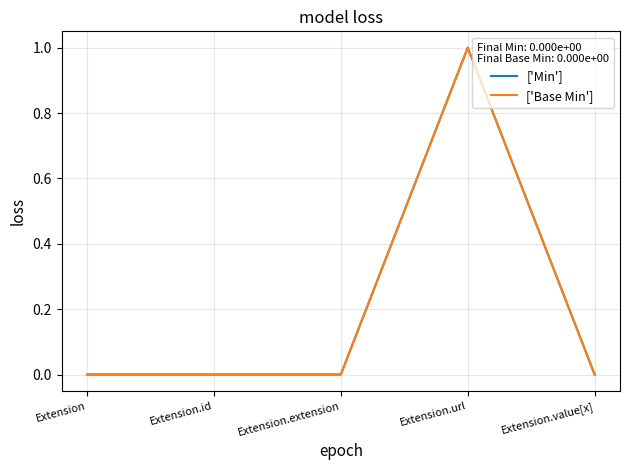

Rank the series by their maximum value, from highest to lowest.

['Min'], ['Base Min']